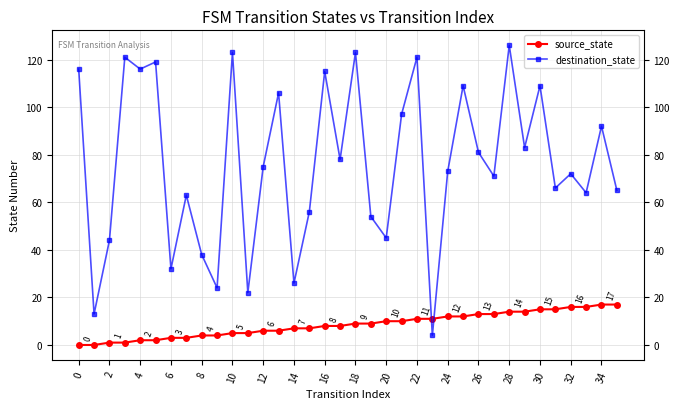

What are all the series names shown in the legend?

source_state, destination_state